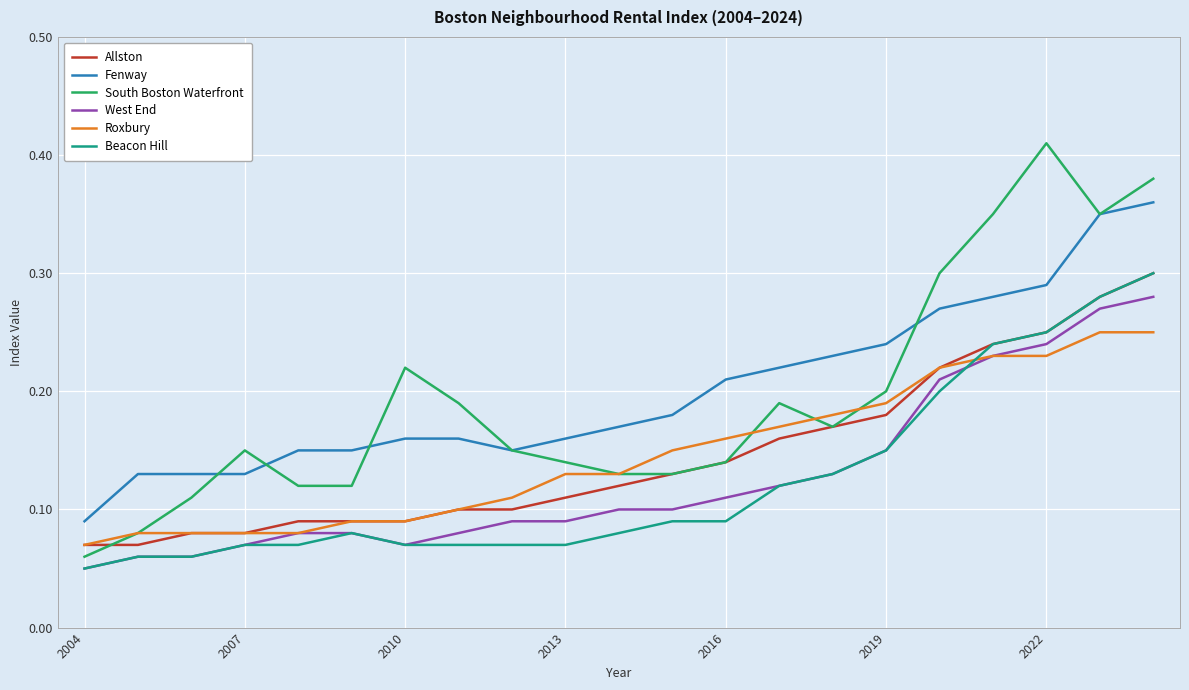

True or false: Fenway and West End cross at least once.

False